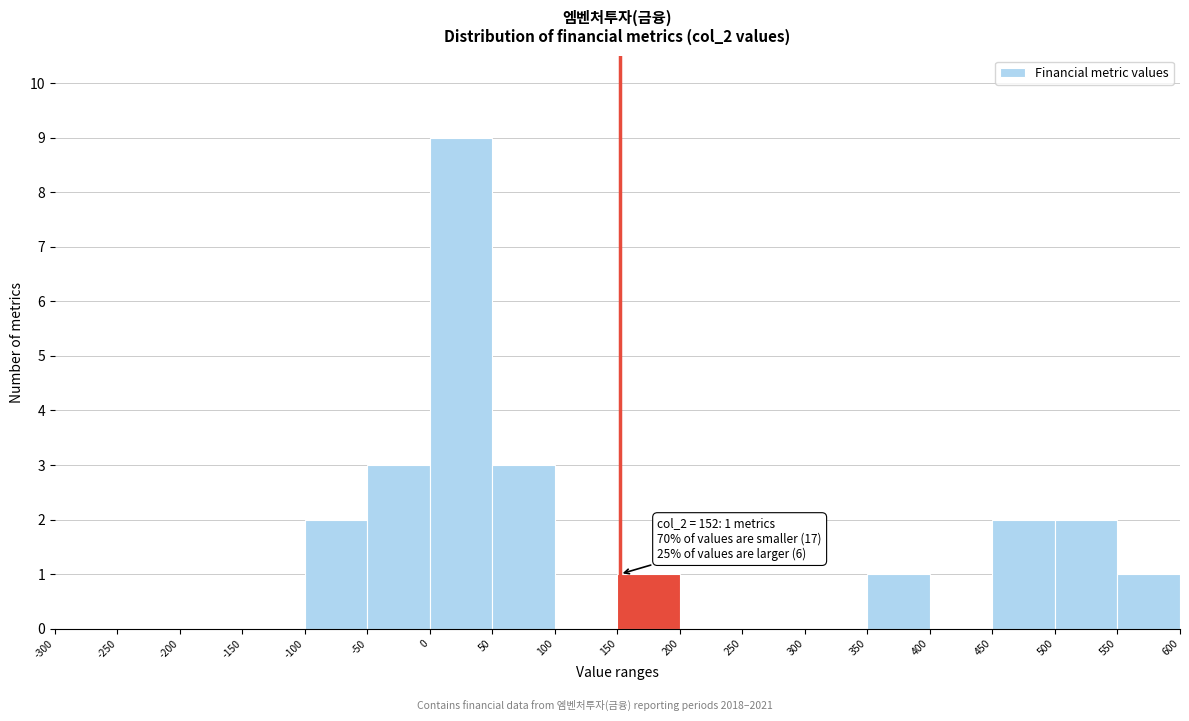

Which range on the x-axis has the tallest bar?

0 to 50